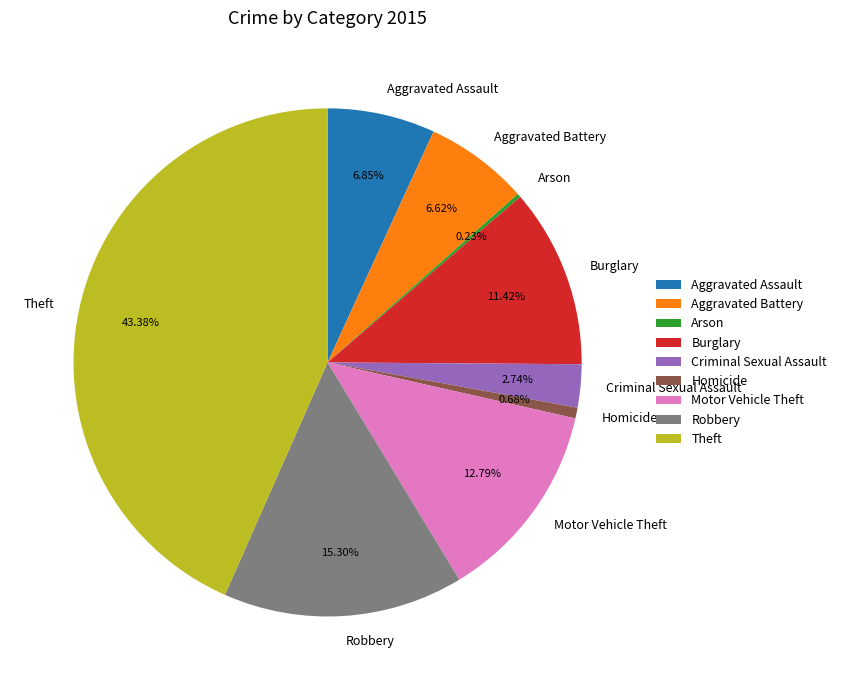

Is Aggravated Assault the majority of the pie?

No